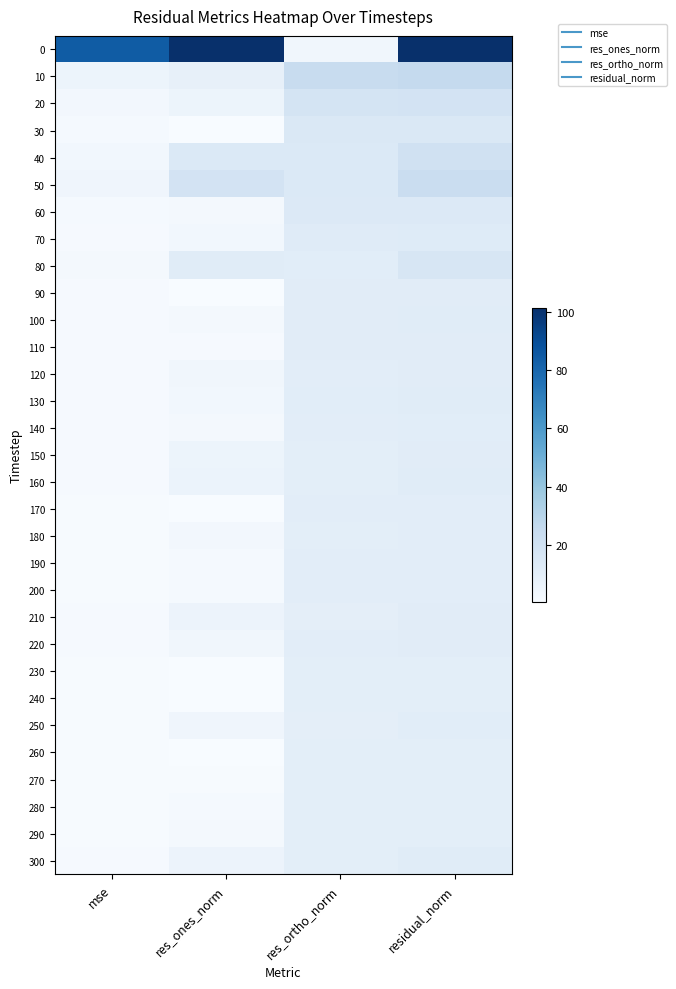

What is the total value across all series at mse?

129.1